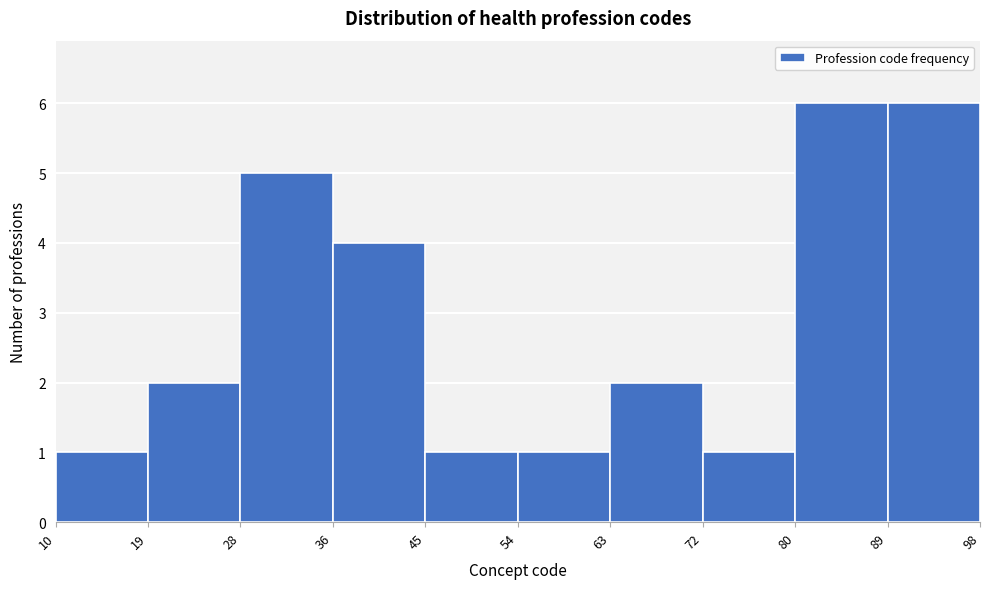

What is the height of the bar covering 72 to 80 on the x-axis? The values are not printed on the chart, so give them approximately, as read against the axis.

1